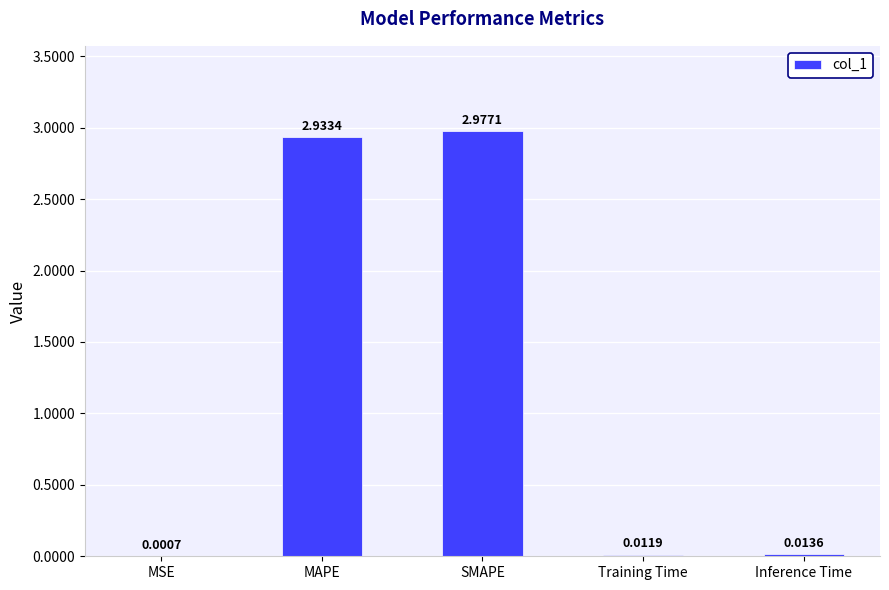

Which has a higher value, Inference Time or Training Time?

Inference Time